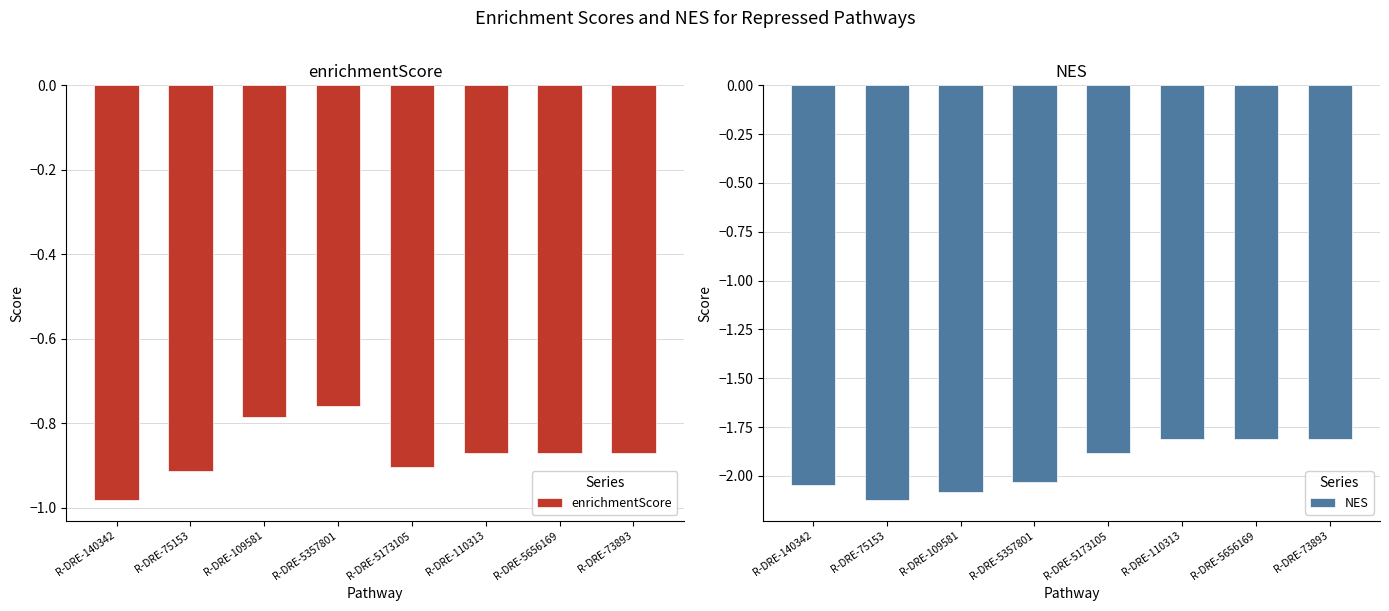

How many groups of bars are there?

8